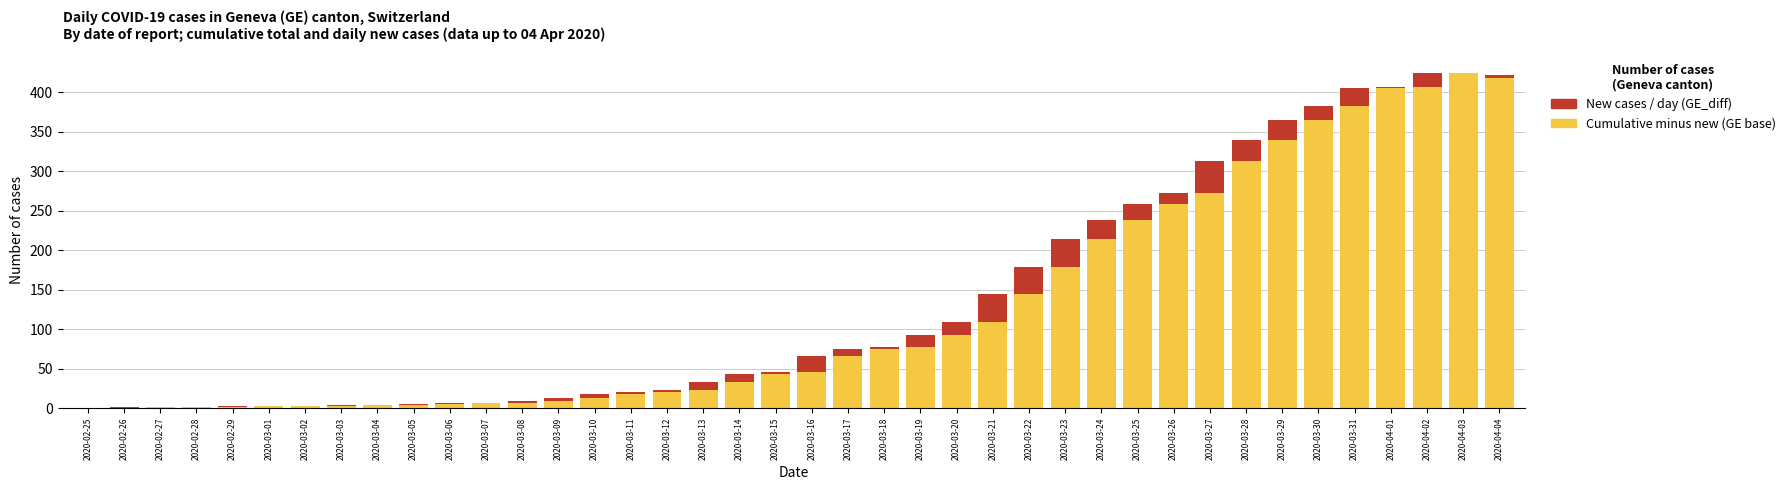

Is it true that Cumulative (not new) equals 77 at 2020-03-26?

False